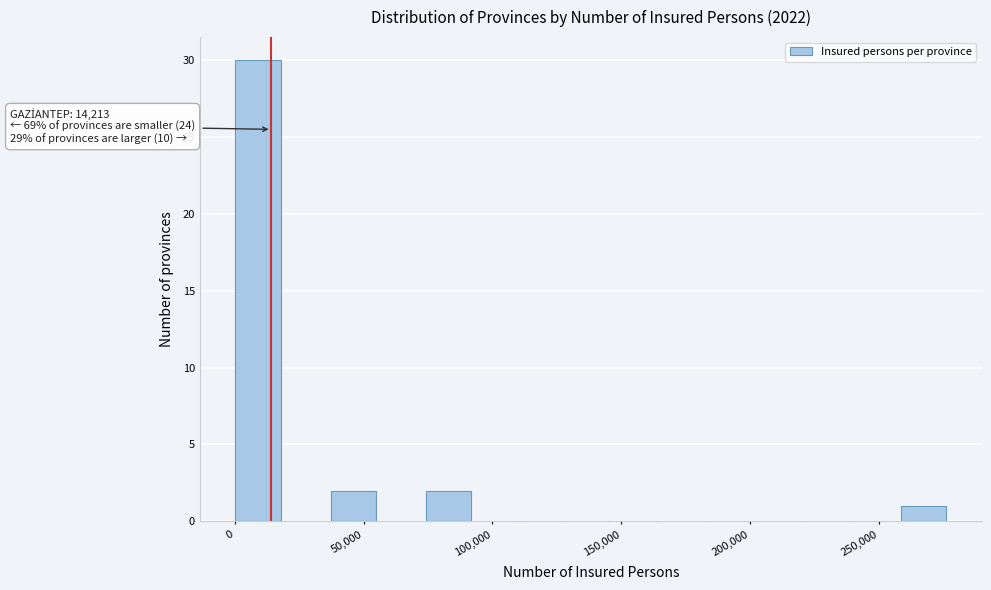

Around what value on the x-axis is the tallest bar? Give the approximate position of its centre, as read against the axis.

10000